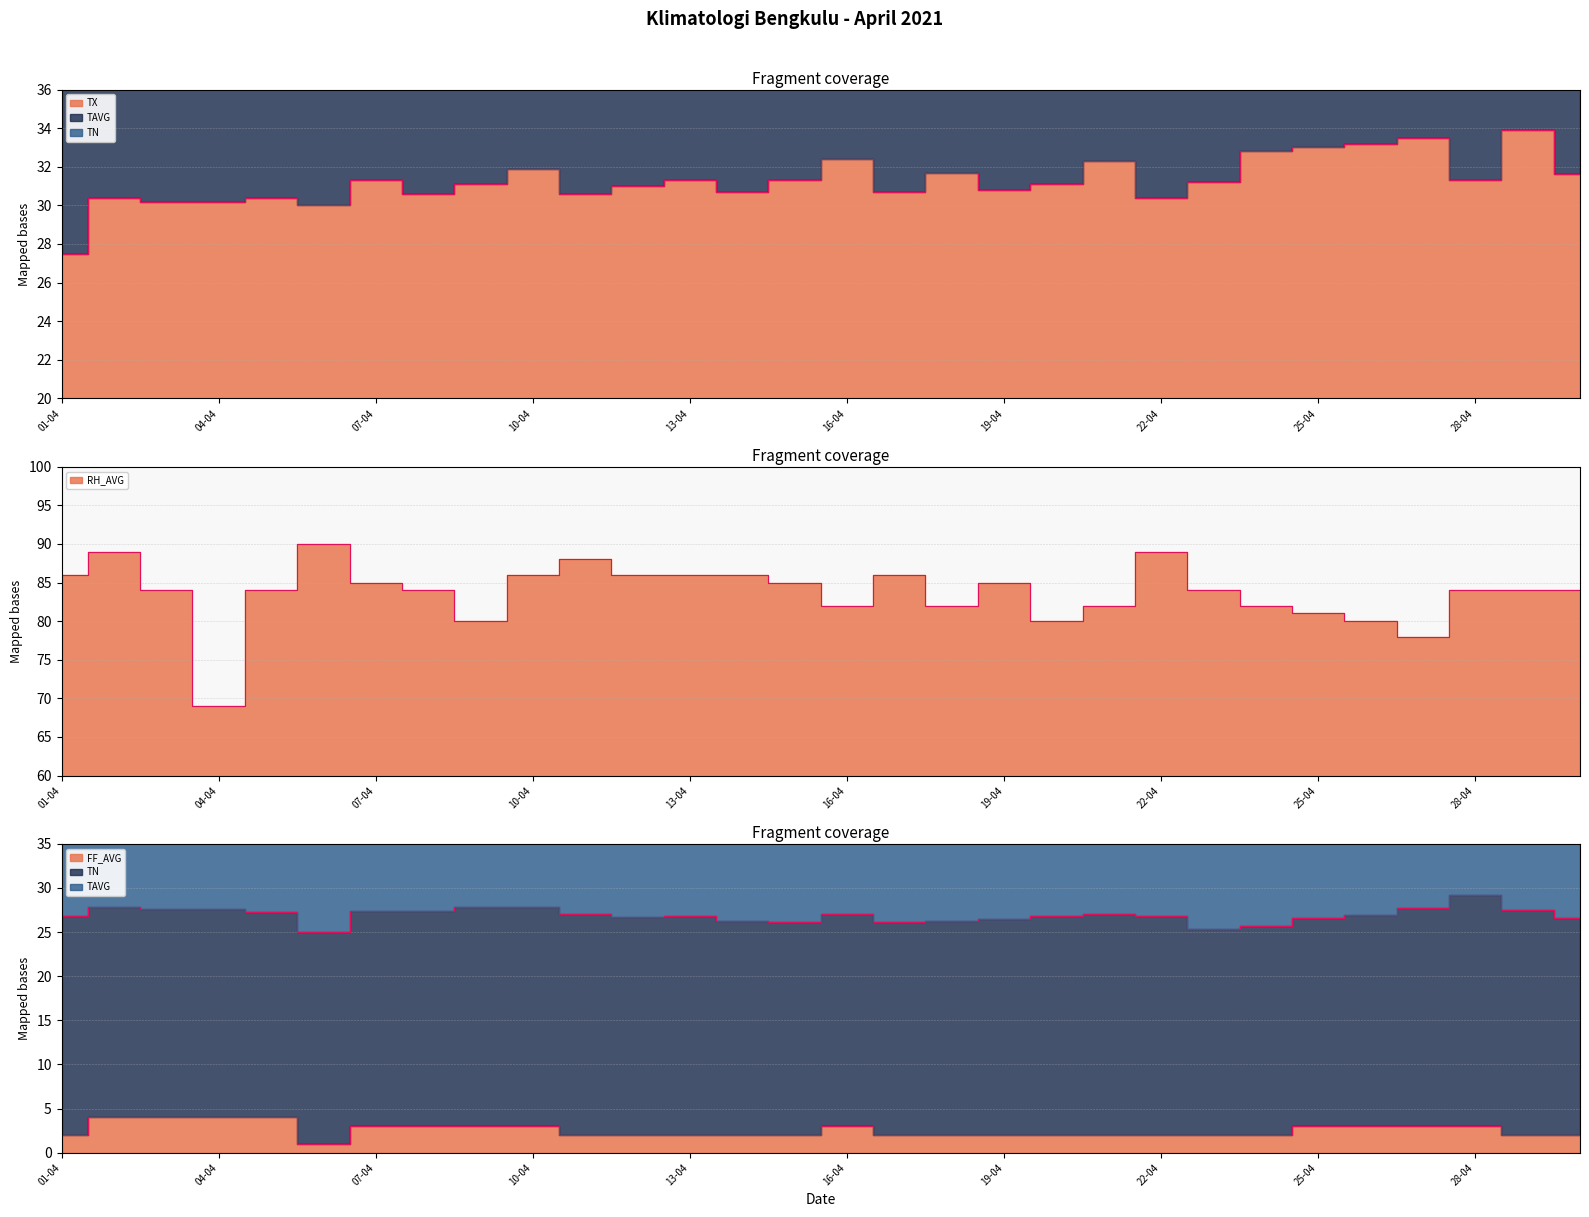

Reading left to right, what are all the values shown in this chart?

TX: 27.5	30.4	30.2	30.2	30.4	30.0	31.3	30.6	31.1	31.9	30.6	31.0	31.3	30.7	31.3	32.4	30.7	31.7	30.8	31.1	32.3	30.4	31.2	32.8	33.0	33.2	33.5	31.3	33.9	31.6
RH_AVG: 86.0	89.0	84.0	69.0	84.0	90.0	85.0	84.0	80.0	86.0	88.0	86.0	86.0	86.0	85.0	82.0	86.0	82.0	85.0	80.0	82.0	89.0	84.0	82.0	81.0	80.0	78.0	84.0	84.0	84.0
FF_AVG: 2.0	4.0	4.0	4.0	4.0	1.0	3.0	3.0	3.0	3.0	2.0	2.0	2.0	2.0	2.0	3.0	2.0	2.0	2.0	2.0	2.0	2.0	2.0	2.0	3.0	3.0	3.0	3.0	2.0	2.0